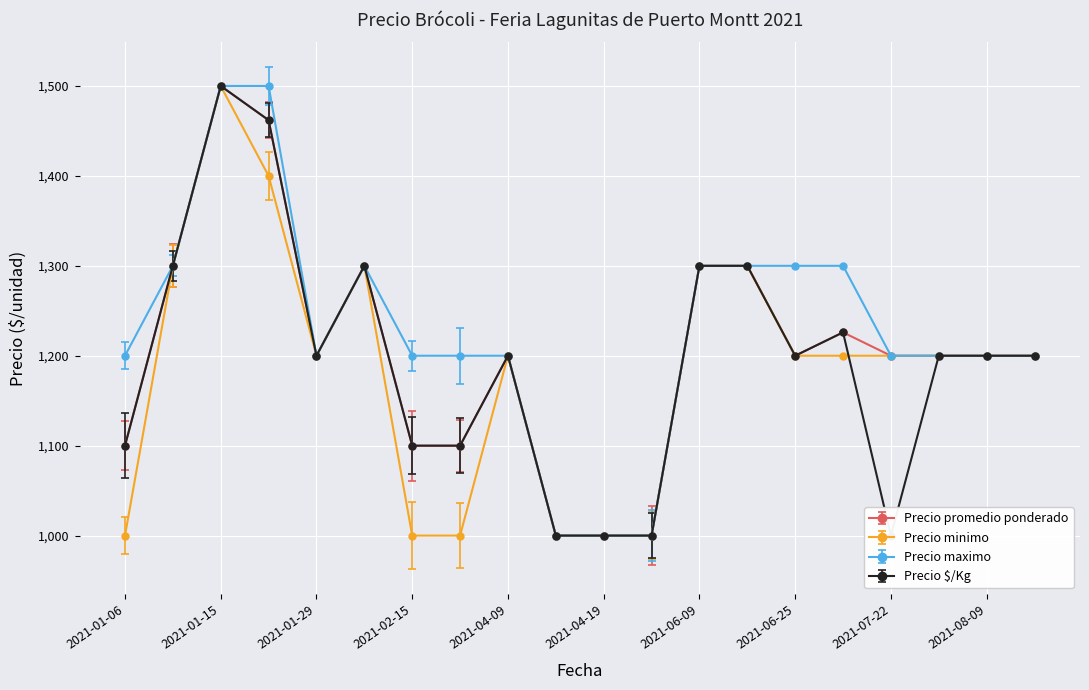

Where do Precio $/Kg and Precio minimo first cross each other?

2021-06-30 and 2021-07-22